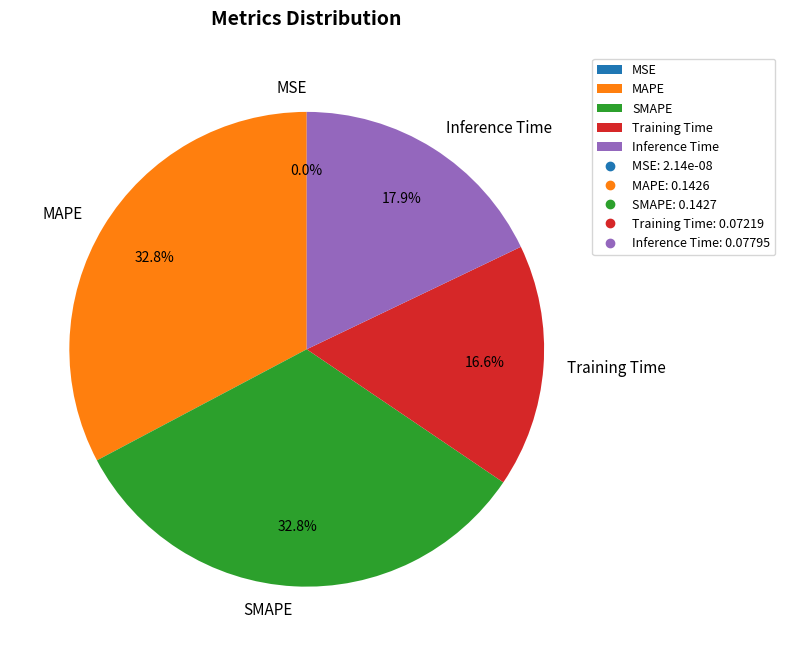

To the nearest percent, what is the combined percentage of SMAPE and MAPE?

66%